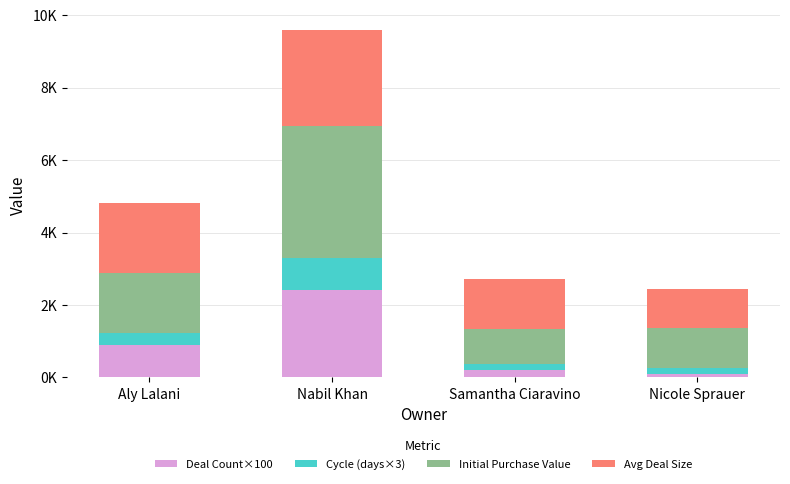

What is the label of the 1st bar from the left?

Aly Lalani